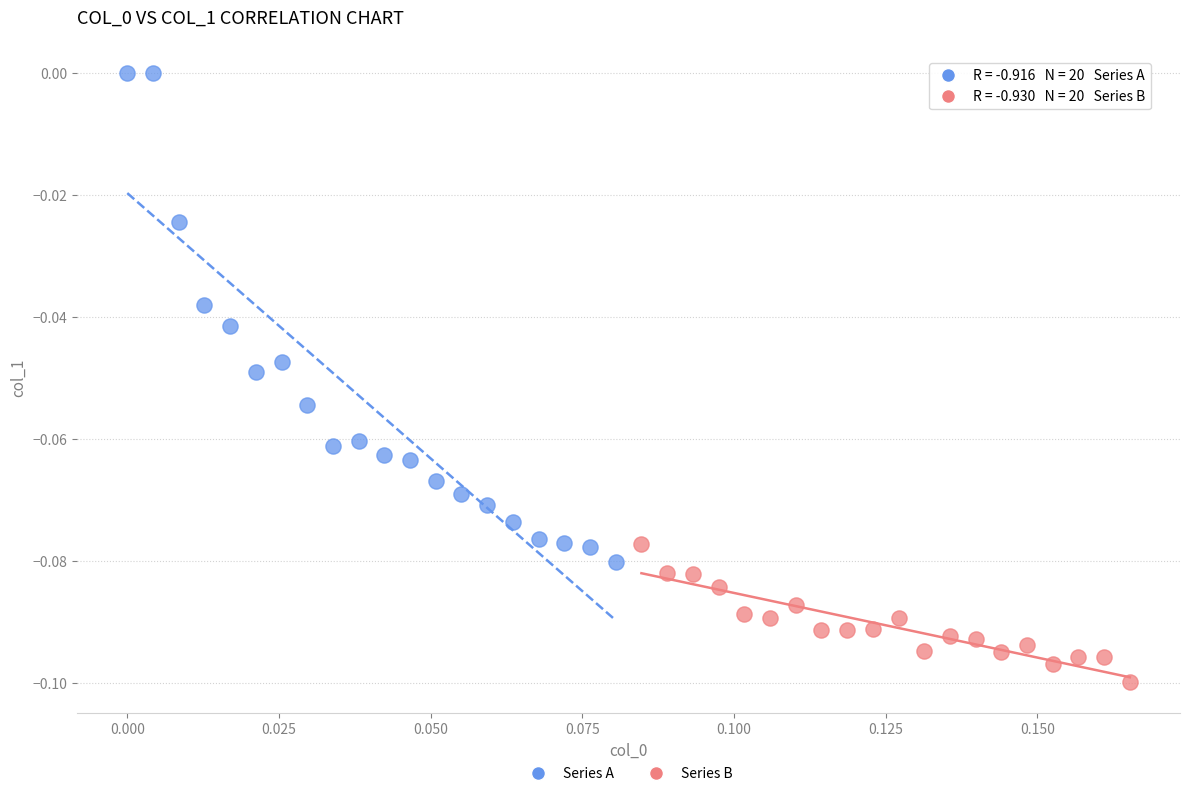

Which series contains the highest Y value?

Series A